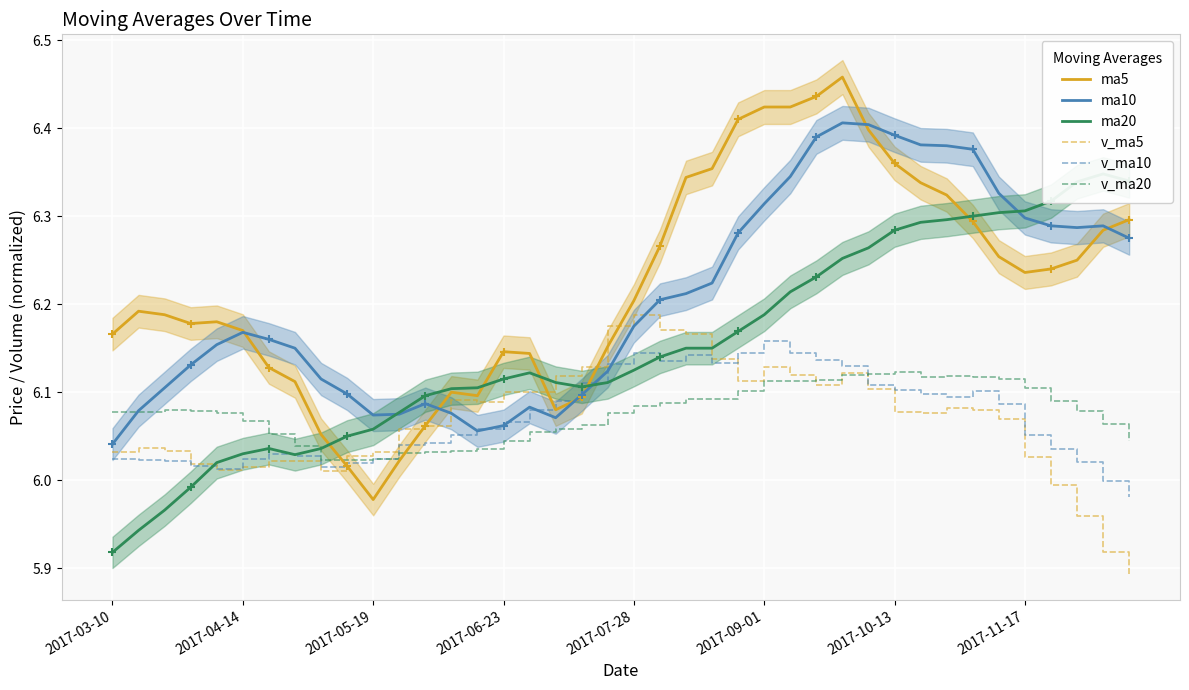

True or false: v_ma10 has a value of 6.1 at 2017-10-13.

True